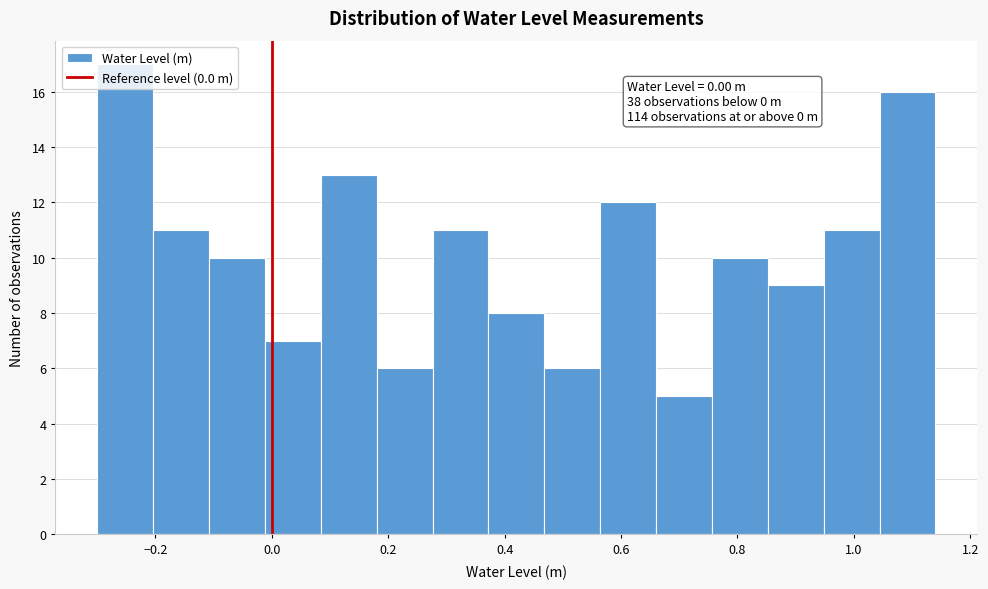

Over which range of the x-axis is the bar tallest?

-0.30 to -0.20